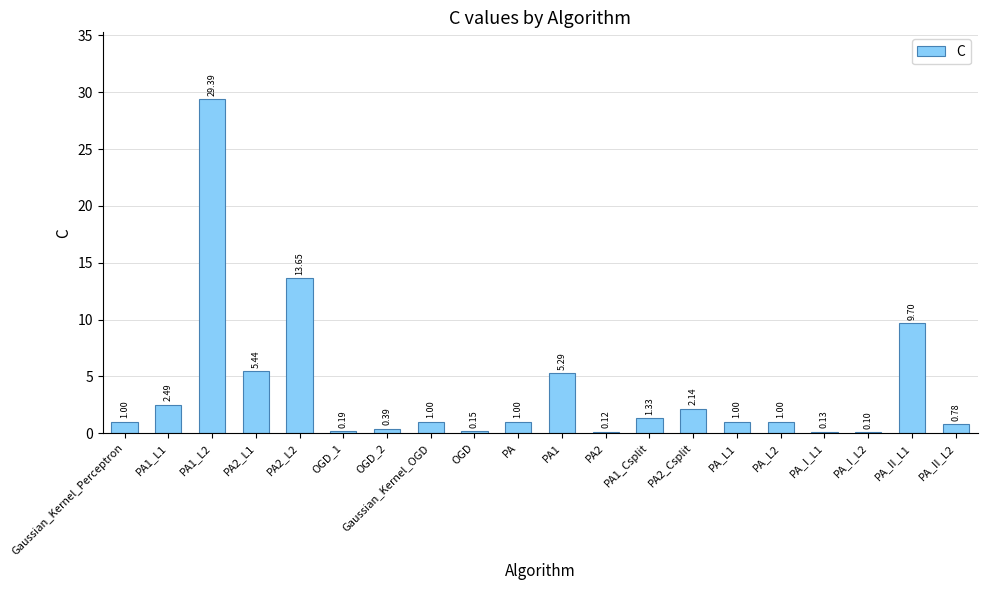

Which has a higher value, PA_L2 or OGD_2?

PA_L2